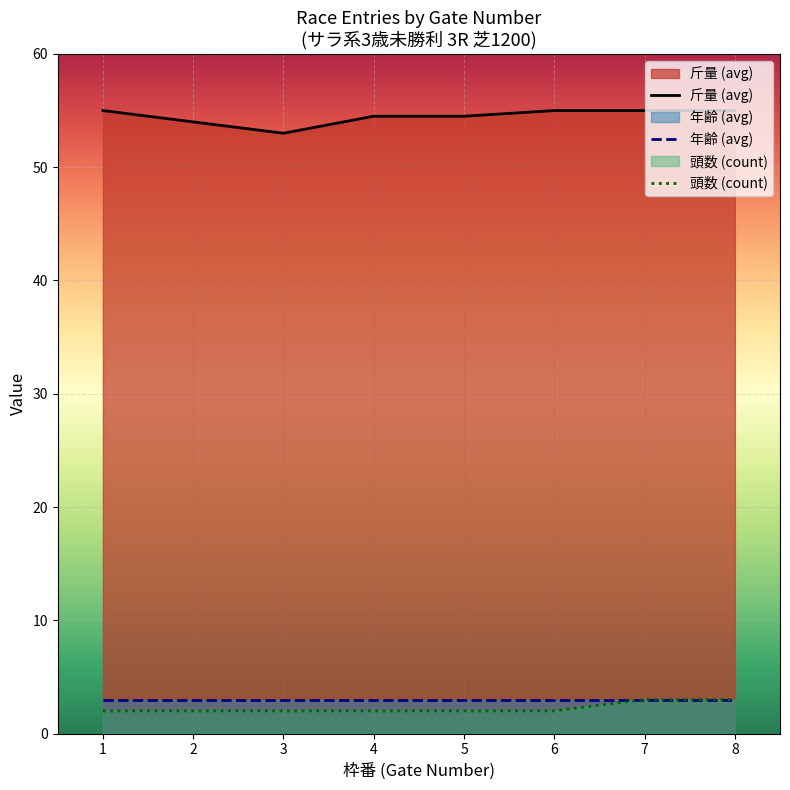

Which series has the largest total across all categories?

斤量 (avg)